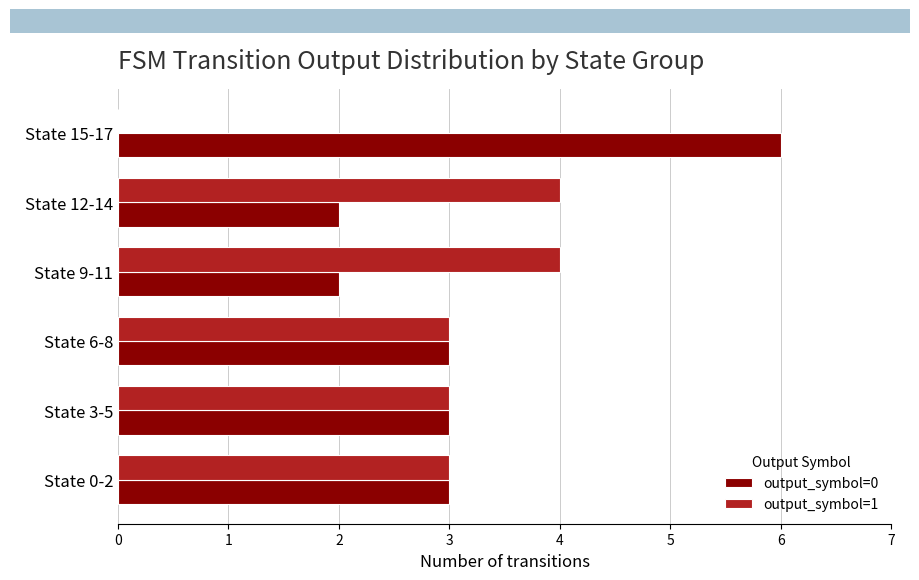

Is the value of output_symbol=0 at State 6-8 greater than the value of output_symbol=1 at State 15-17?

Yes